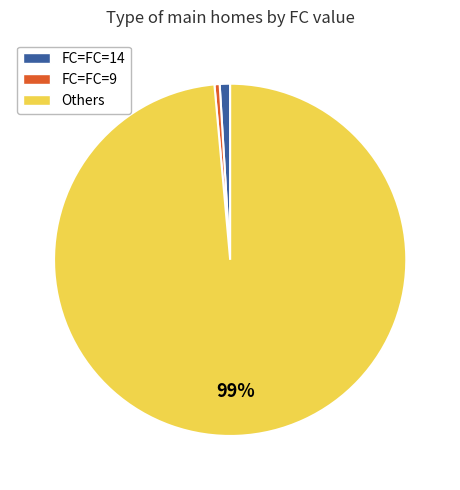

Is there any slice that represents more than half of the pie?

Yes